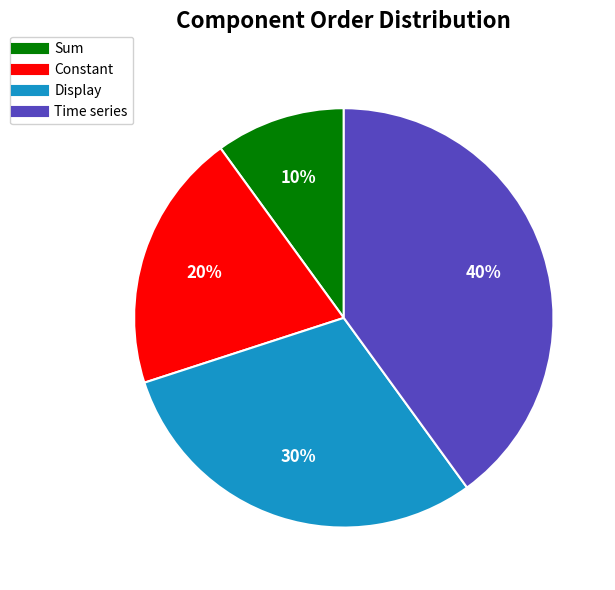

To the nearest percent, what is the combined percentage of Display and Constant?

50%